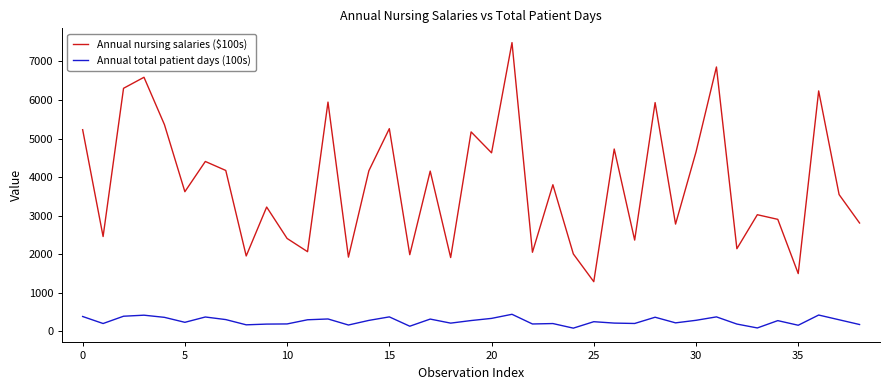

Which series has the largest total across all categories?

Annual nursing salaries ($100s)